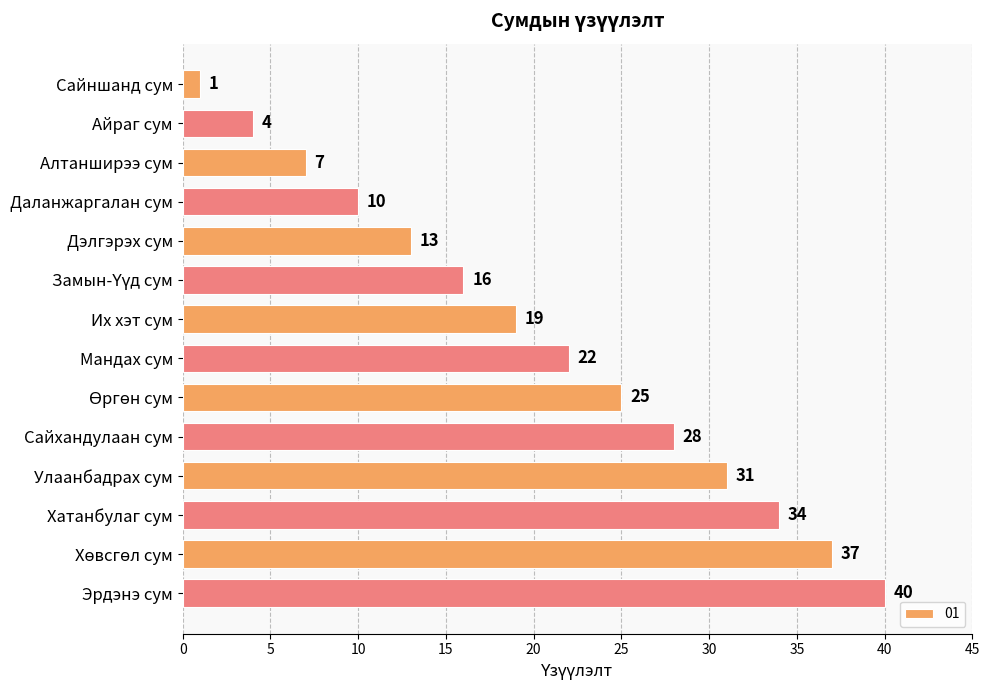

What is the label of the 5th bar from the bottom?

Сайхандулаан сум